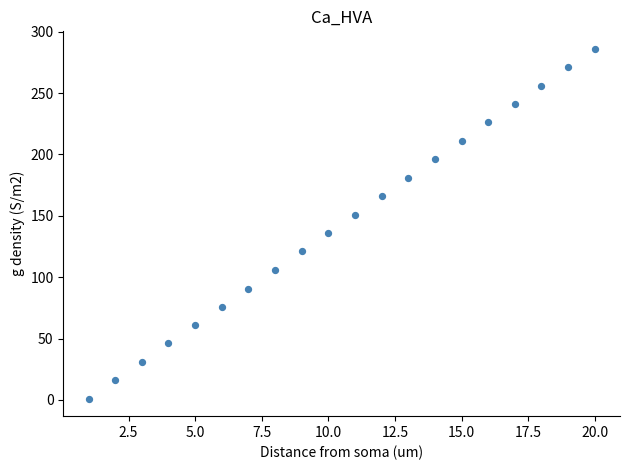

What is the range of Y values (max minus min)?

285